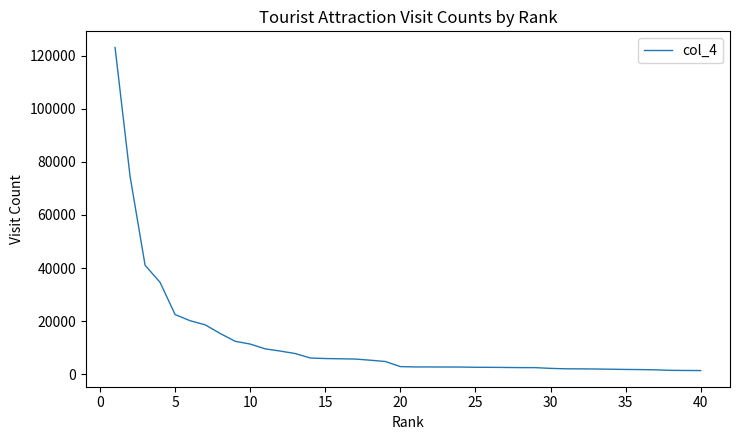

Does the chart have visible grid lines?

No